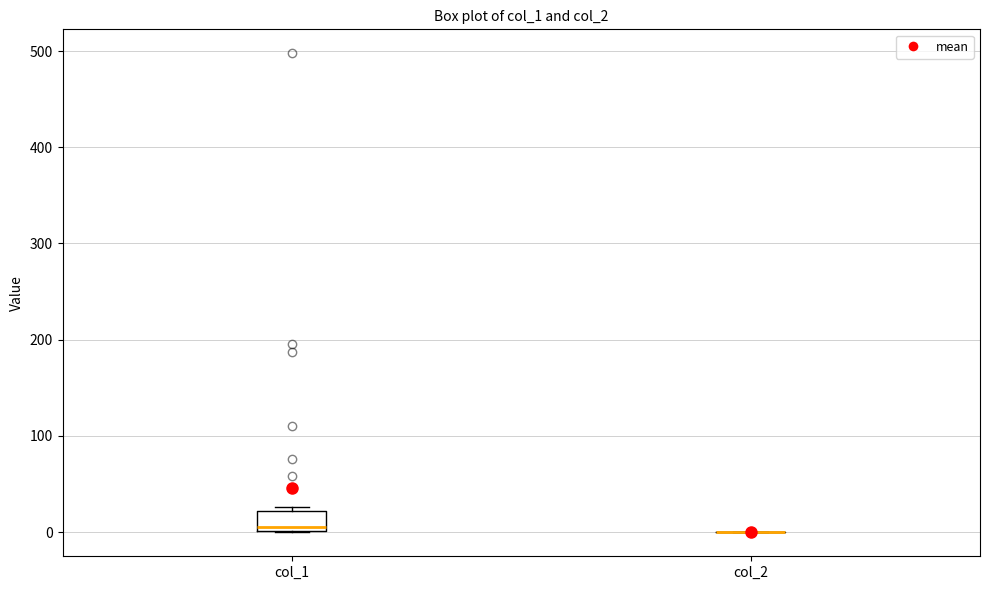

Reading left to right, read every box against the y-axis: the position of its median line, the range the box covers, and the ends of its whiskers. The values are not printed on the chart, so give them approximately, as read against the axis.

col_1: median 10, box 0 to 20, whiskers 0 to 30
col_2: box collapsed to a line at 0, whiskers 0 to 0